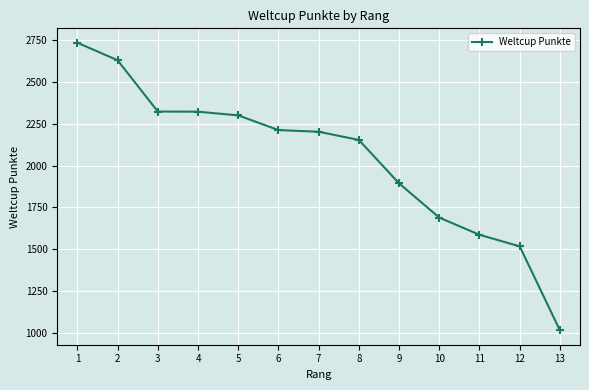

What is the approximate value at 11?

1586